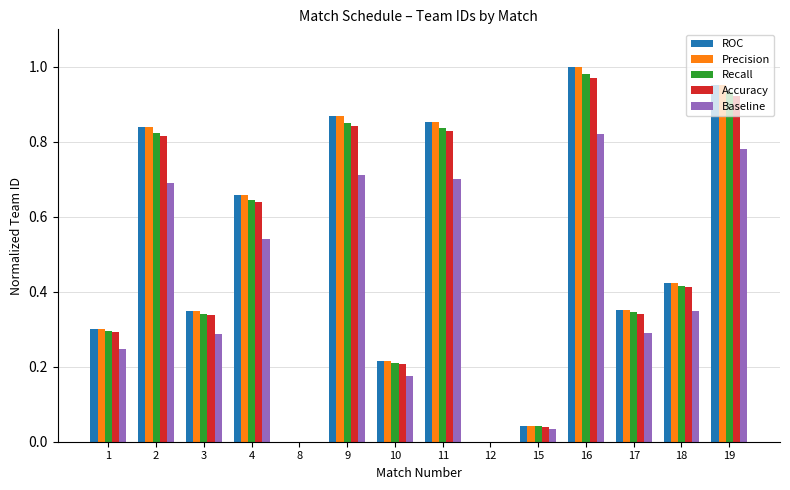

How many distinct data groups are displayed?

5